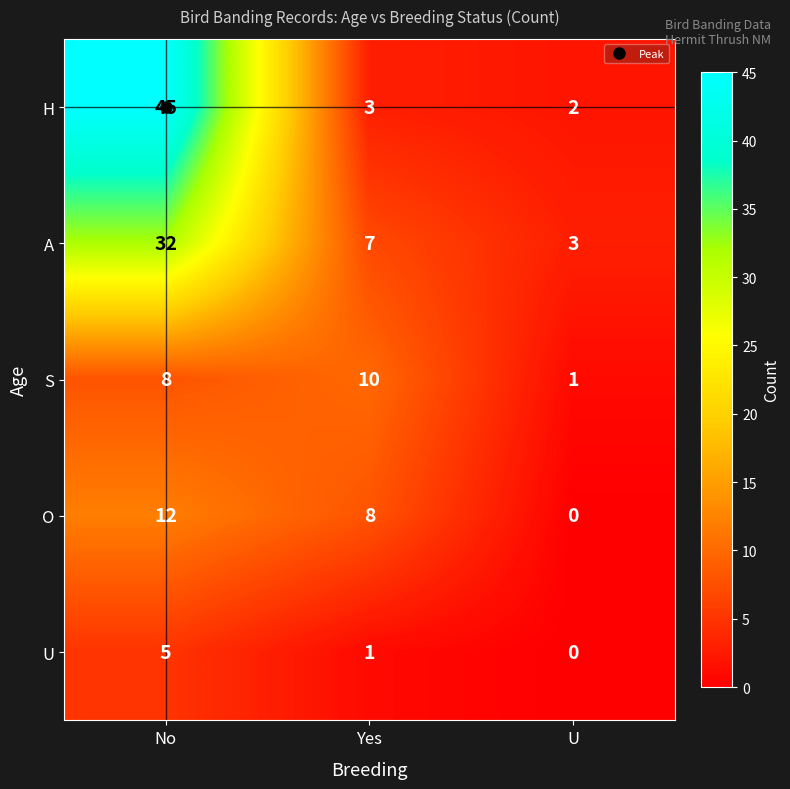

At which label does A first exceed 7?

No